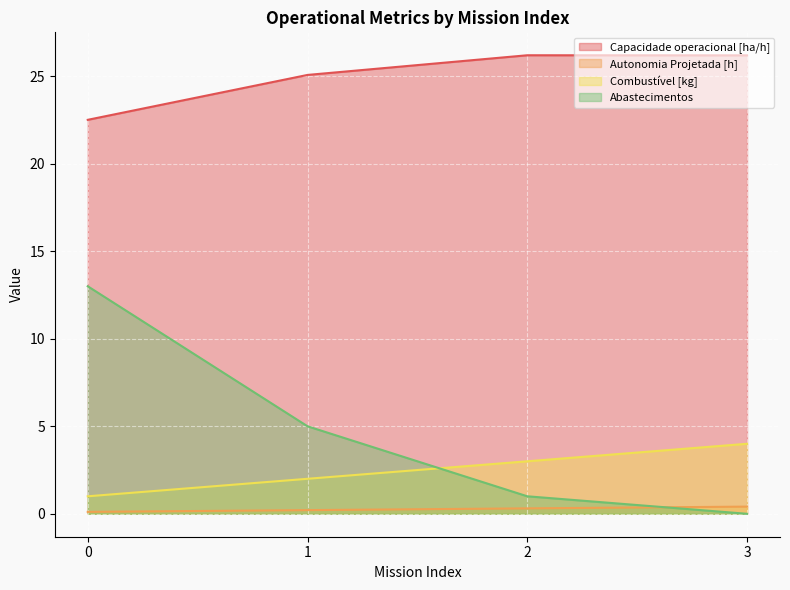

What is the value of the Combustível [kg] point at the 2nd from the left?

2.0